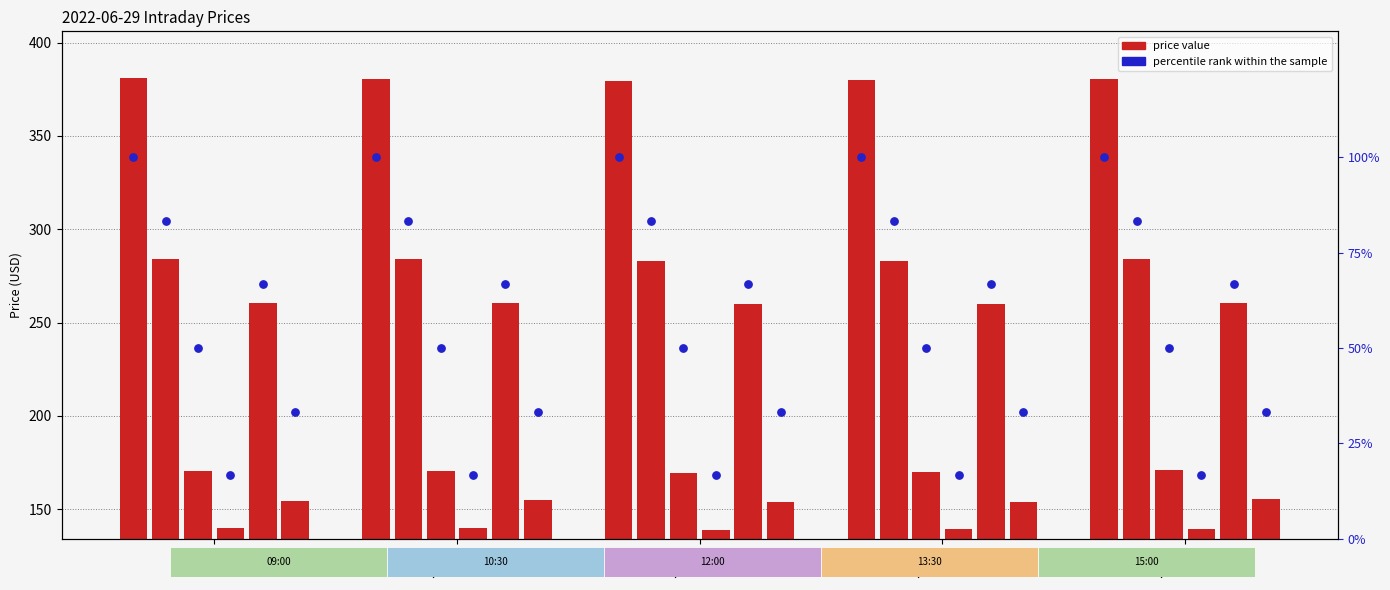

At which category is the sum across all series the highest?

10:30